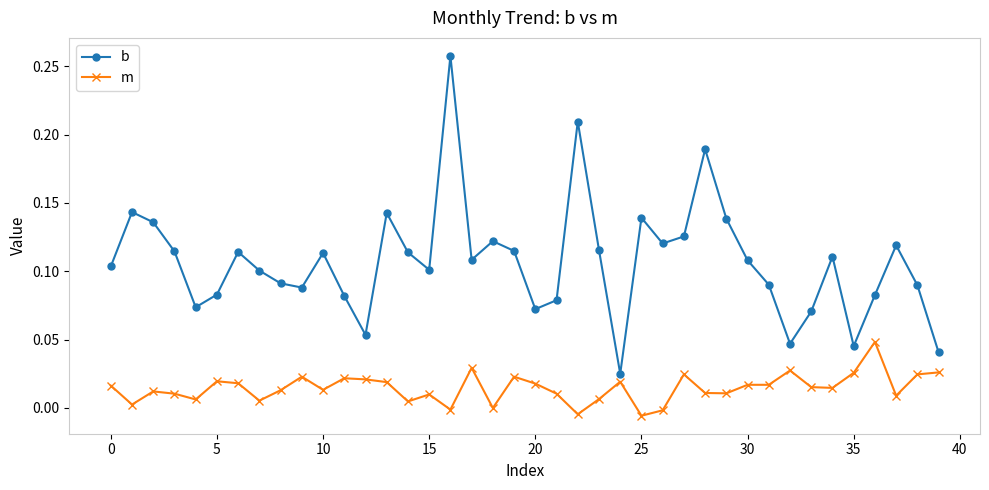

Rank the series by their average value, from highest to lowest.

b, m